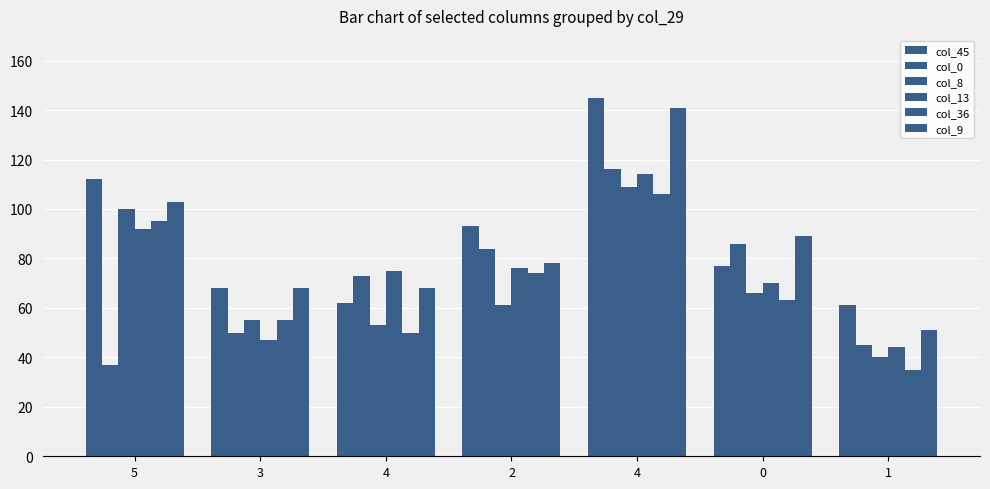

What is the maximum value for col_0?

116